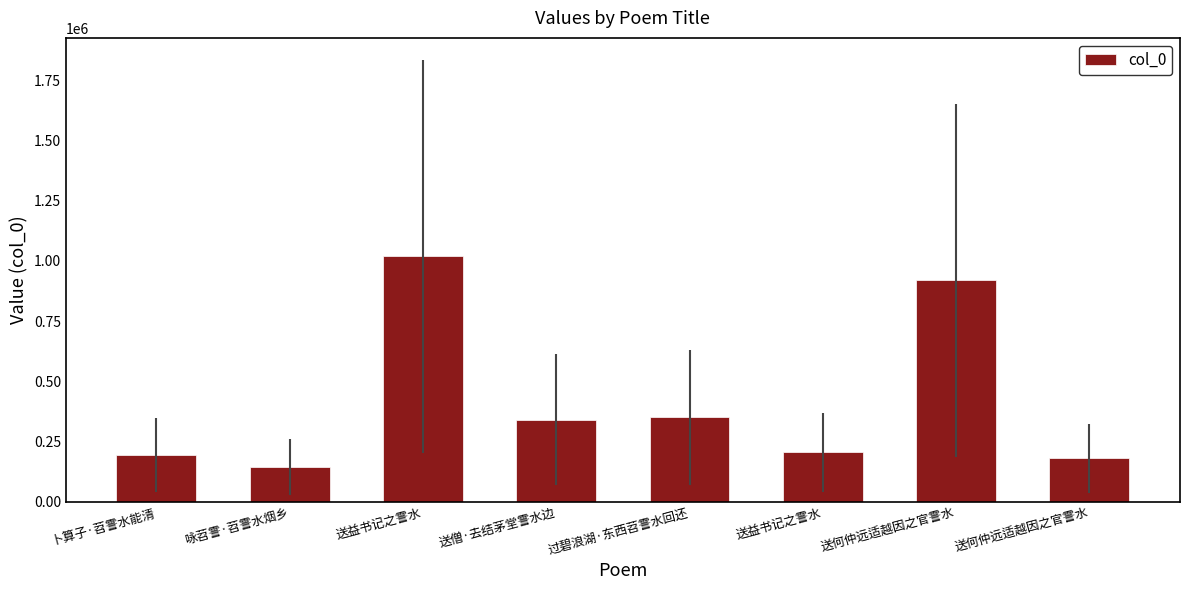

How many data points are less than 340585?

4